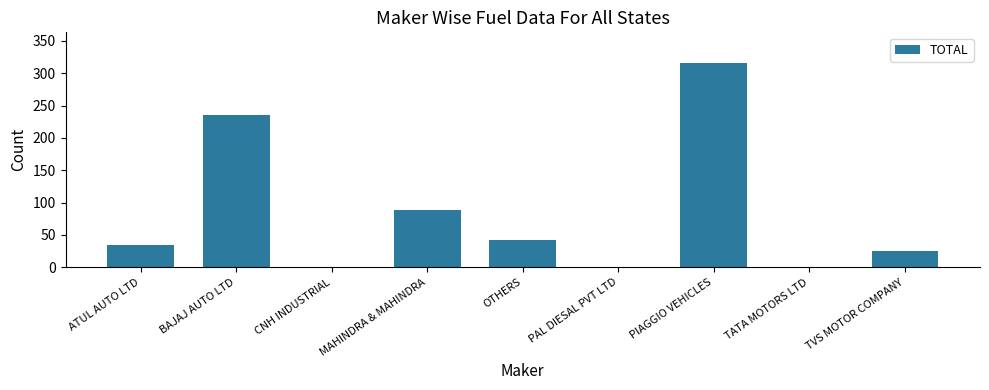

What is the maximum value shown in the chart?

316